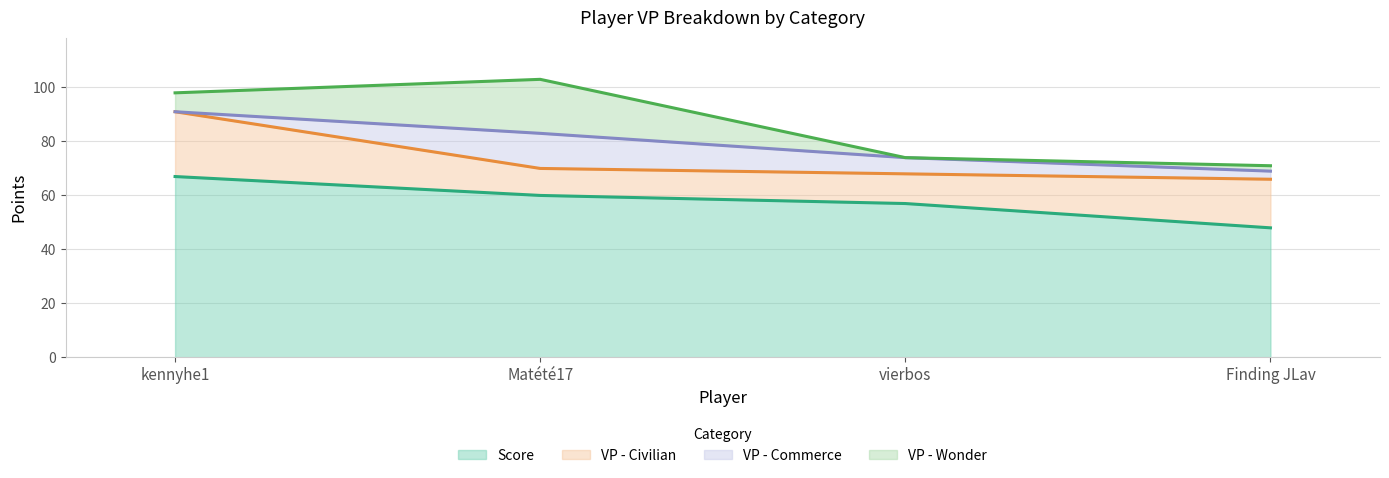

Which series changed the most between kennyhe1 and Finding JLav?

Score